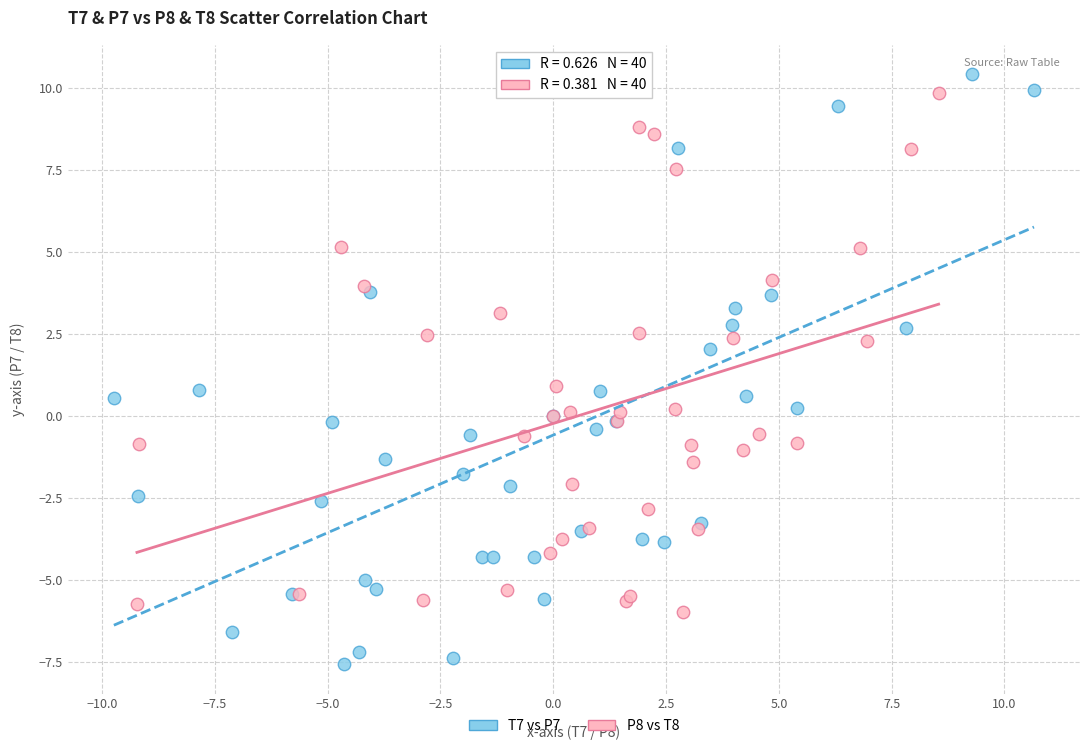

What are all the series names shown in the legend?

T7 vs P7, P8 vs T8